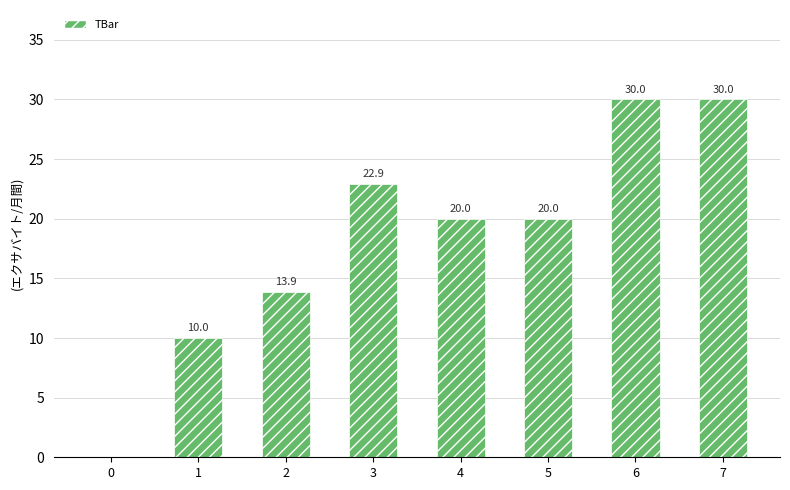

What is the sum of all values?

146.8